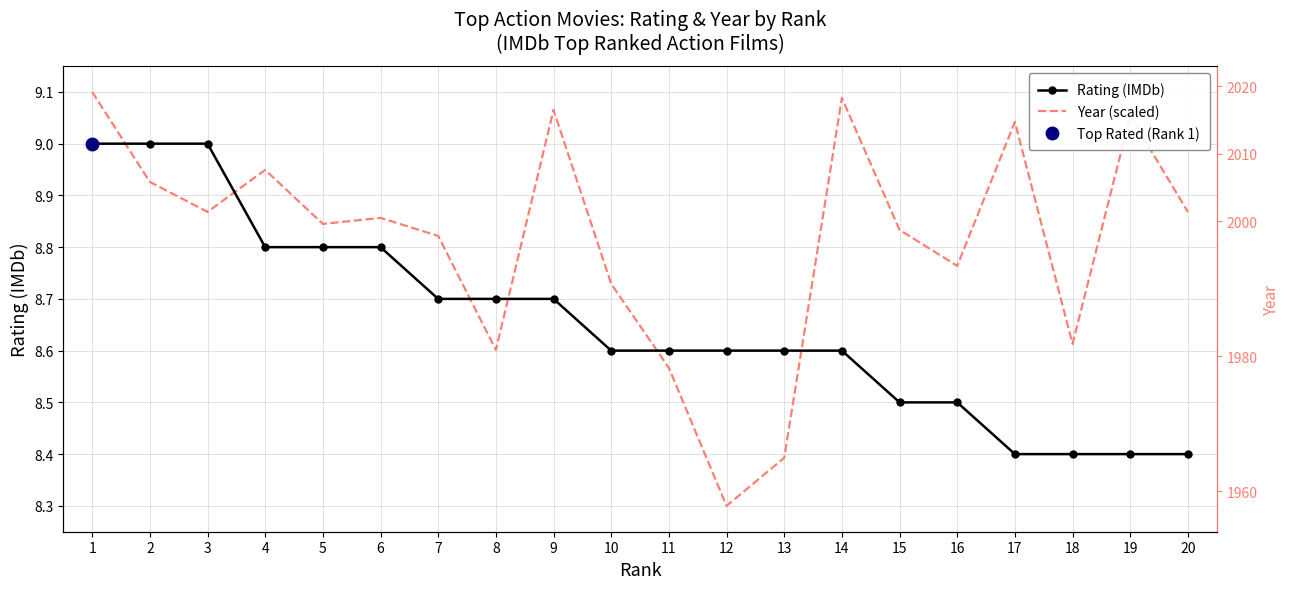

Between which two adjacent categories do Rating (IMDb) and Year (scaled) first intersect?

1 and 2